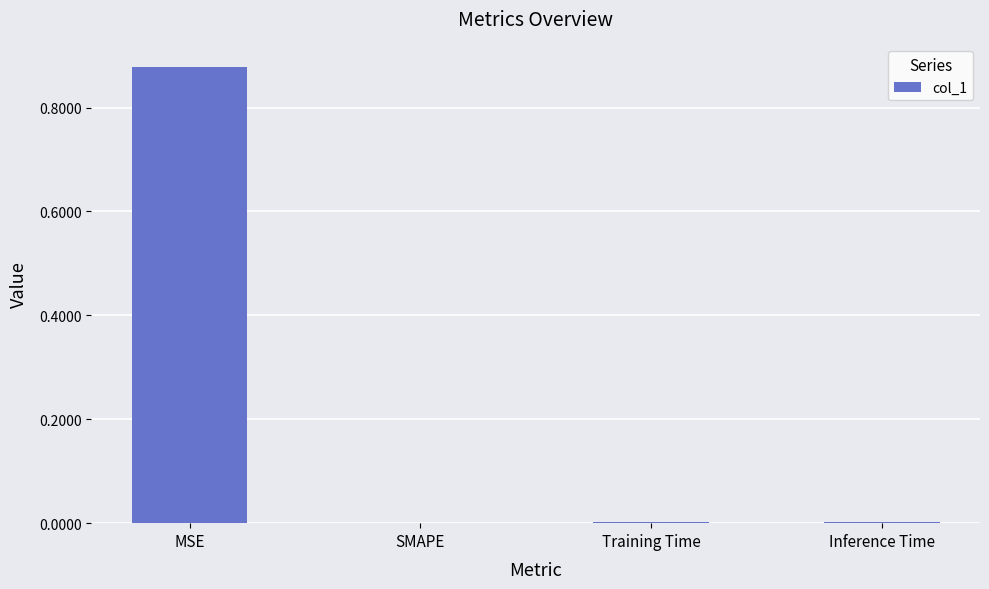

What is the change in value from MSE to SMAPE?

-0.9